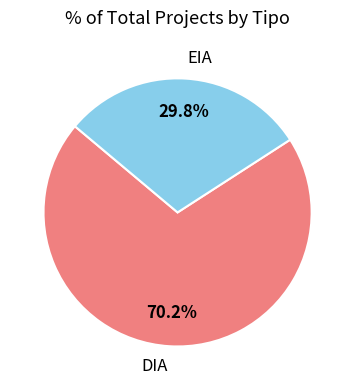

Count the number of slices in the pie.

2